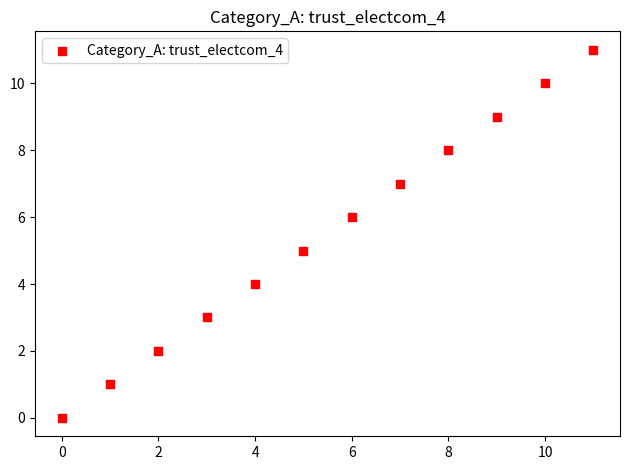

What is the average Y value?

6